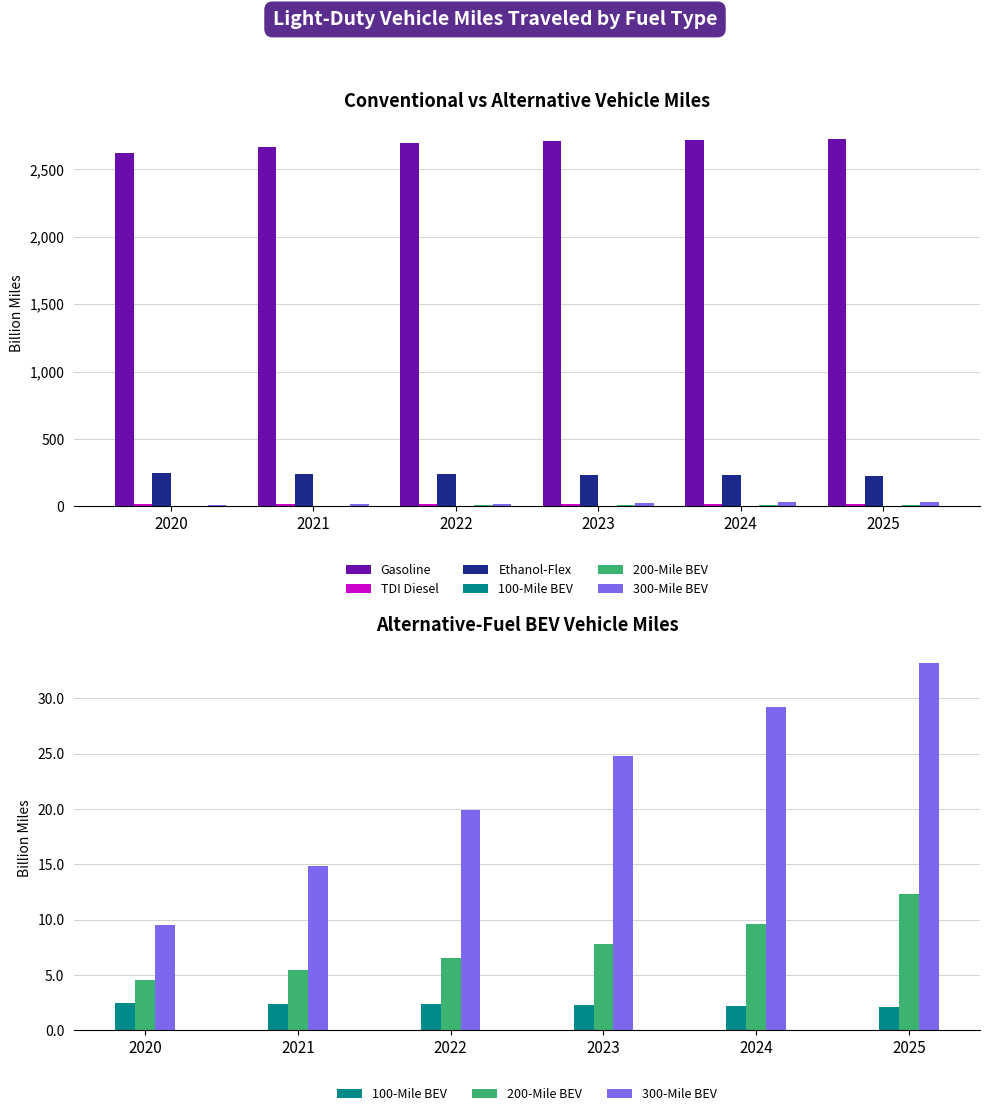

The 100-Mile BEV series shows 2.3 at 2023. True or false?

True